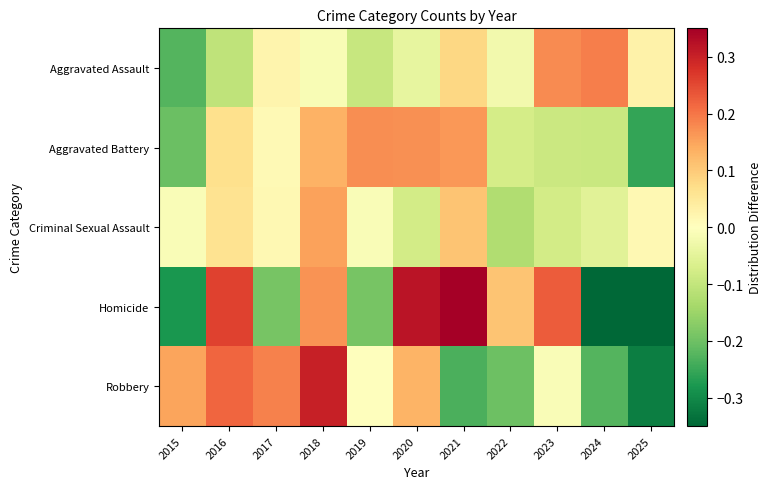

Between 2015 and 2017, which series saw the biggest shift?

Aggravated Assault